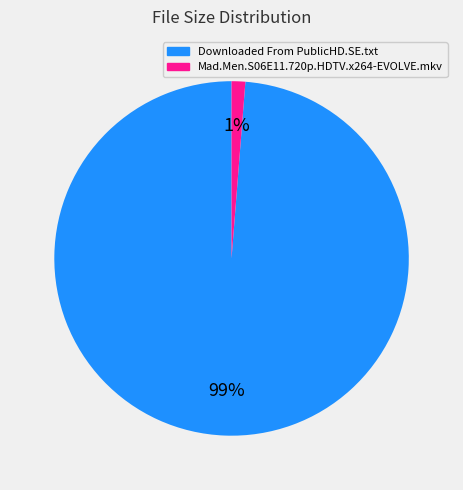

Between Downloaded From PublicHD.SE.txt and Mad.Men.S06E11.720p.HDTV.x264-EVOLVE.mkv, which is larger?

Downloaded From PublicHD.SE.txt